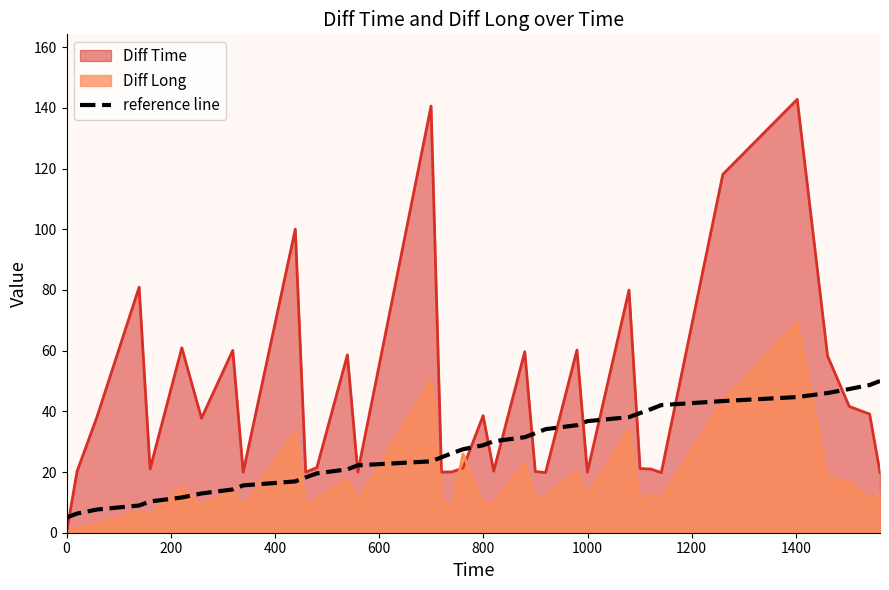

True or false: Diff Time and reference line intersect in this chart.

True